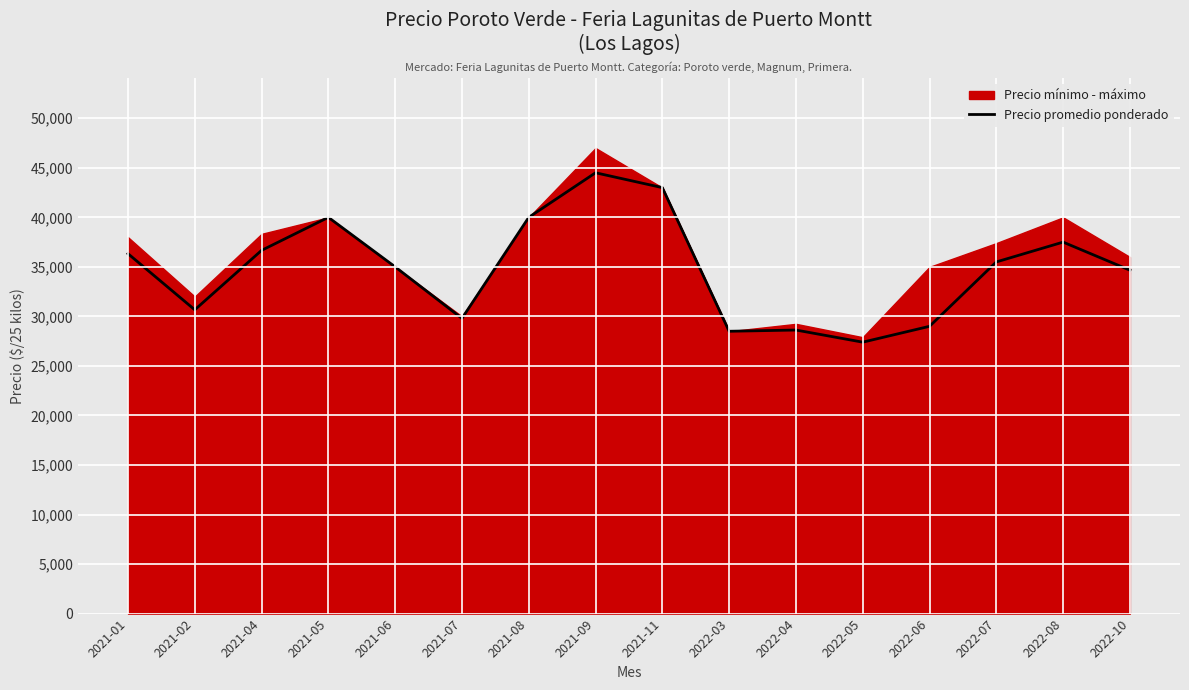

What is the label of the 2nd point from the left?

2021-02